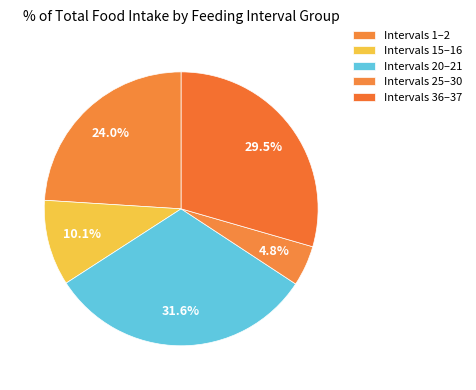

How many slices are in this pie chart?

5